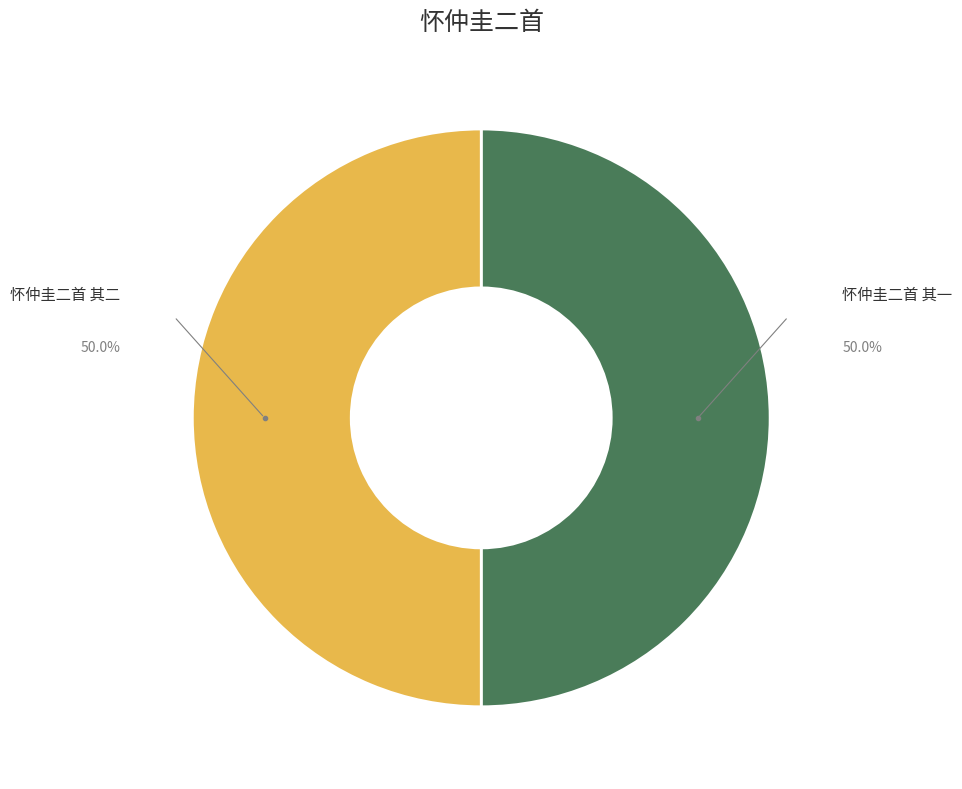

To the nearest percent, what is the combined percentage of 怀仲圭二首 其一 and 怀仲圭二首 其二?

100%